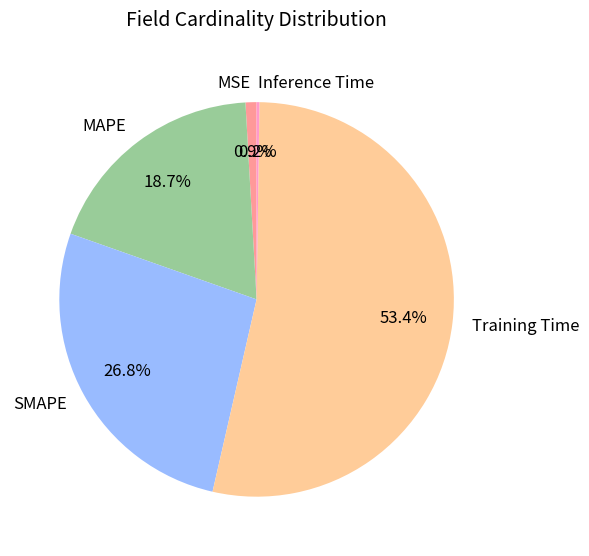

How much of the chart is everything except Training Time?

46.6%